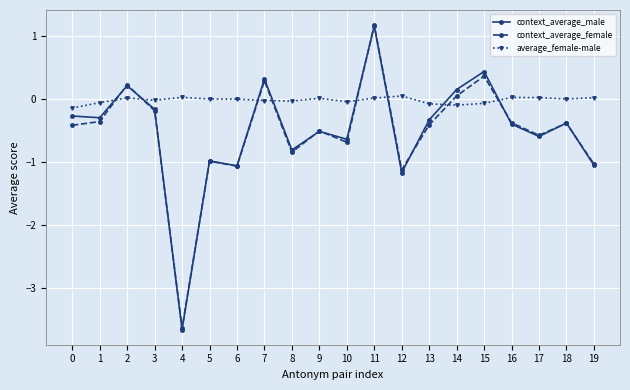

How many interior local peaks does the context_average_male series have?

7